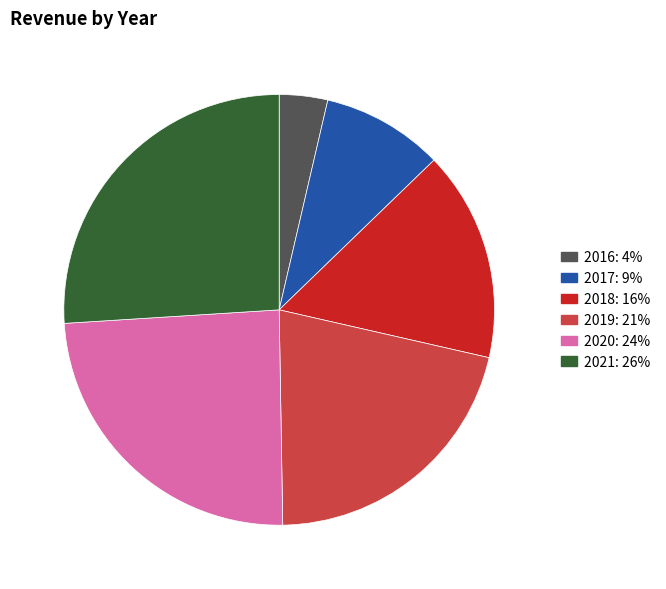

What is the largest slice in the pie chart?

2021